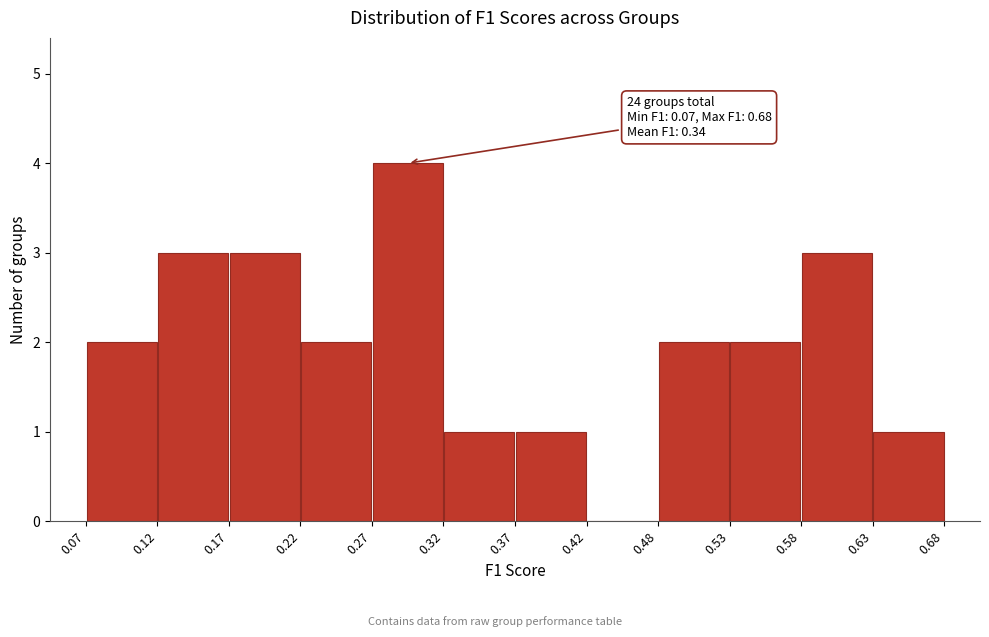

Over which range of the x-axis is the bar tallest?

0.27 to 0.32